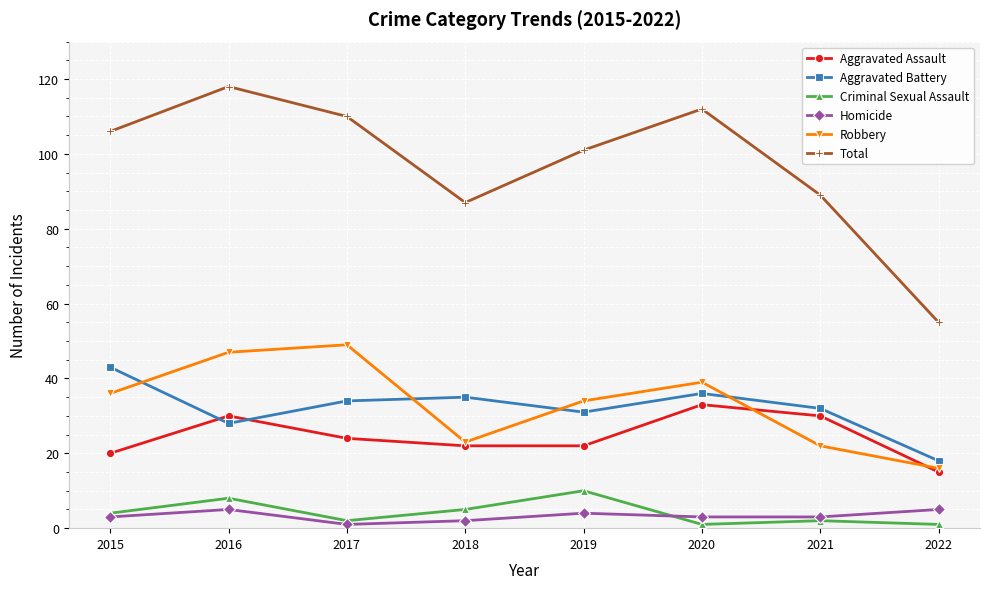

How many times do Robbery and Aggravated Battery cross each other?

4